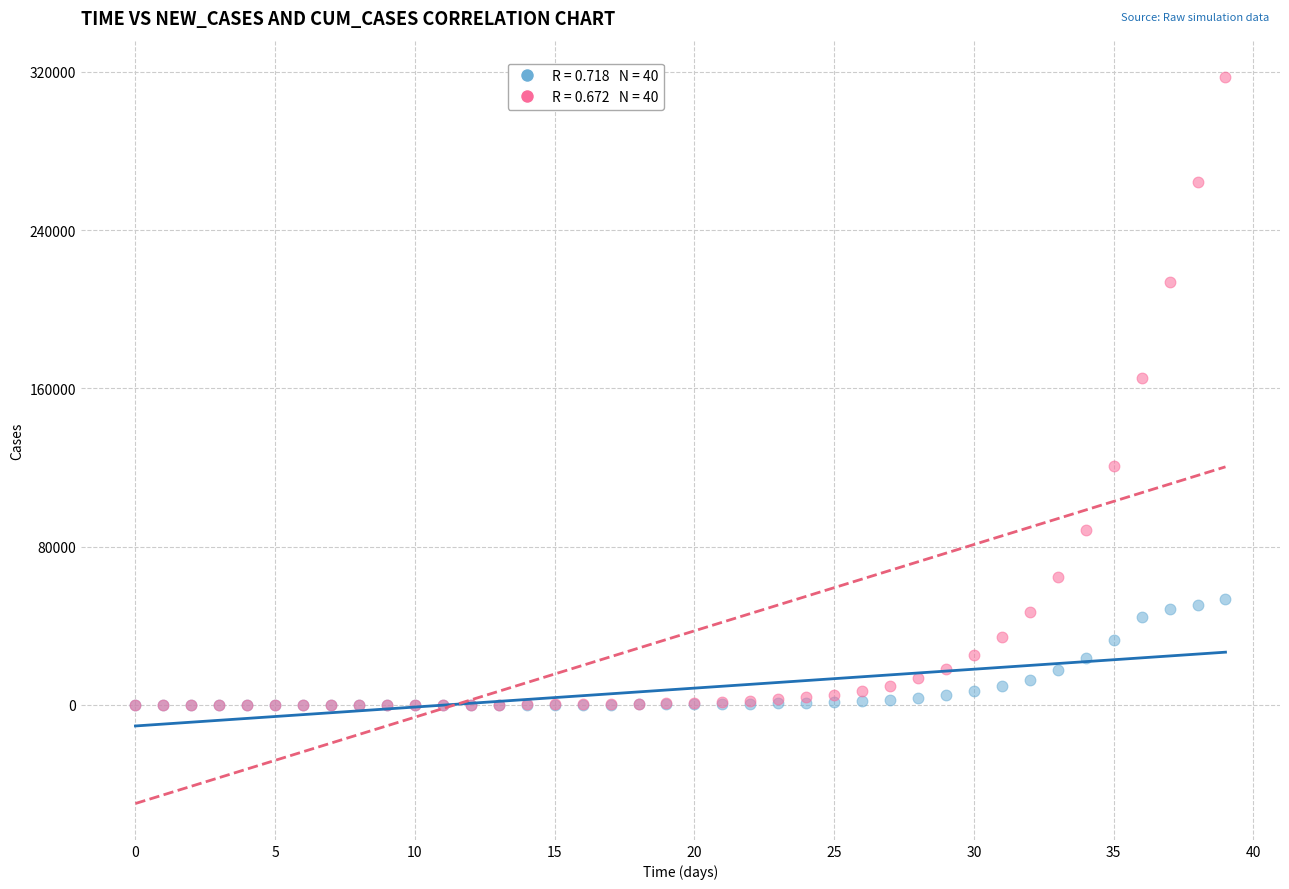

Across all series, what Y value is closest to 158677?

165147.3